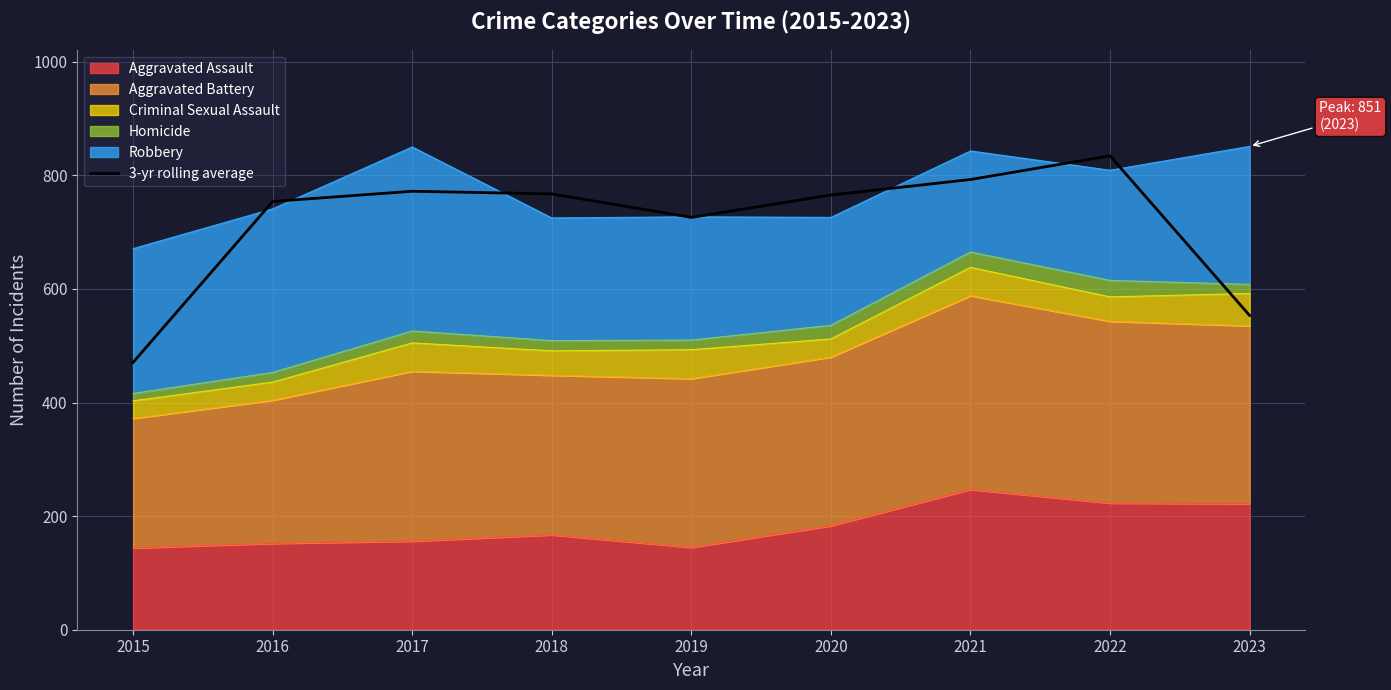

What is the change in value from 2015 to 2016?

+283.3